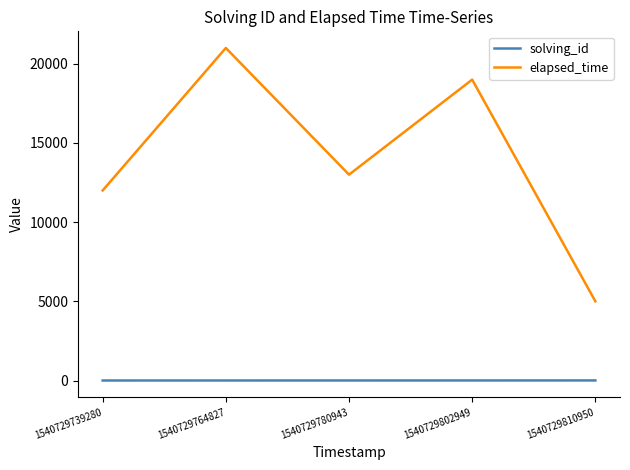

Which series changed the most between 1540729739280 and 1540729802949?

elapsed_time